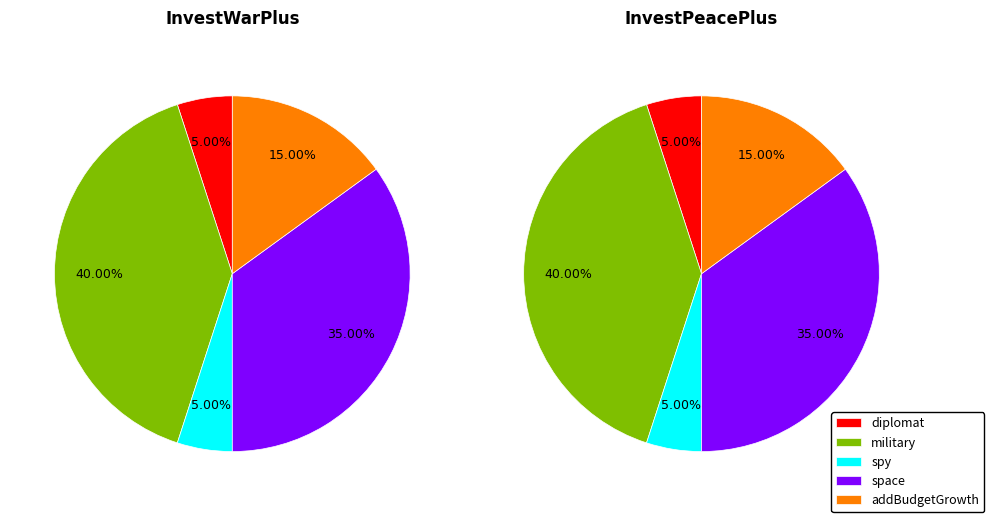

To the nearest percent, what is the combined percentage of military and diplomat?

45%